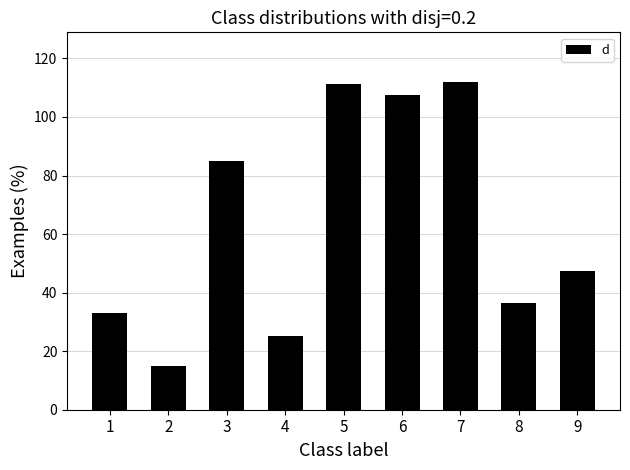

What is the ratio of the value at 7 to the value at 5?

1.0